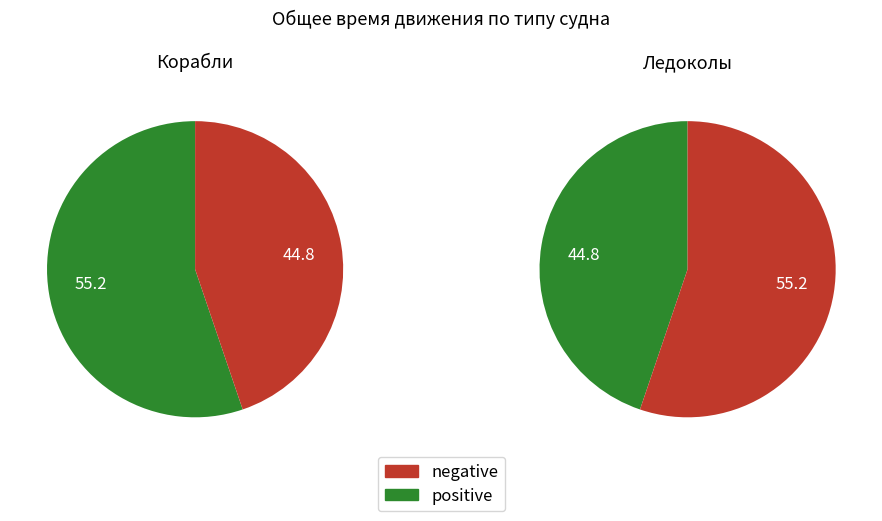

Which category accounts for the majority?

Корабли